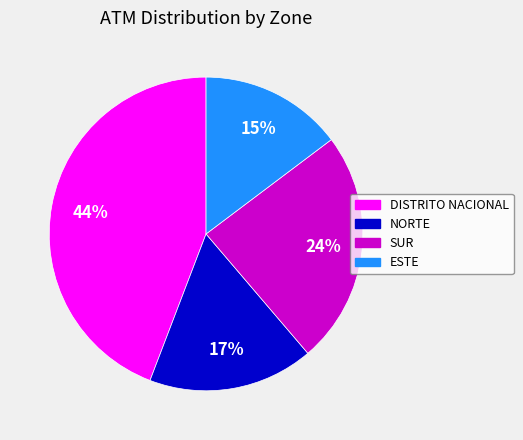

Count the number of slices in the pie.

4